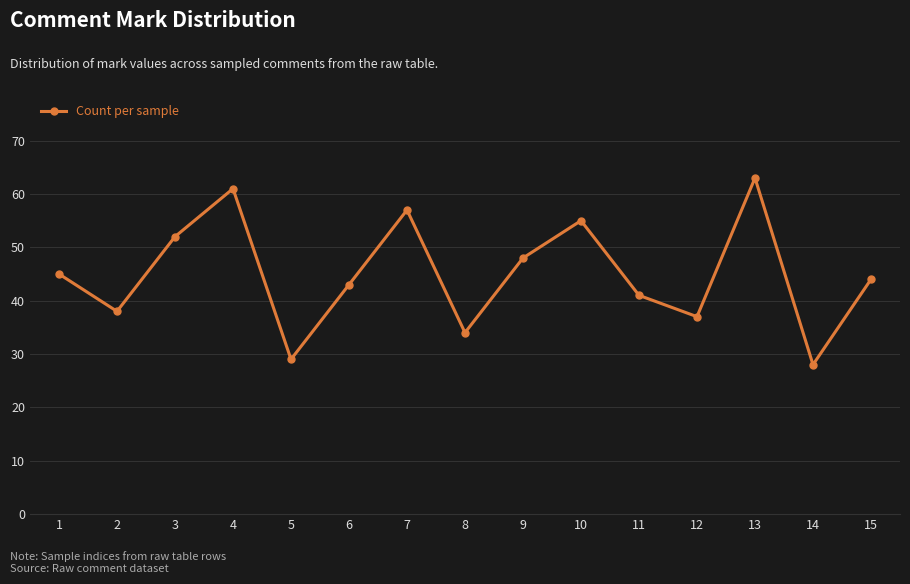

Count the number of data series in this chart.

1